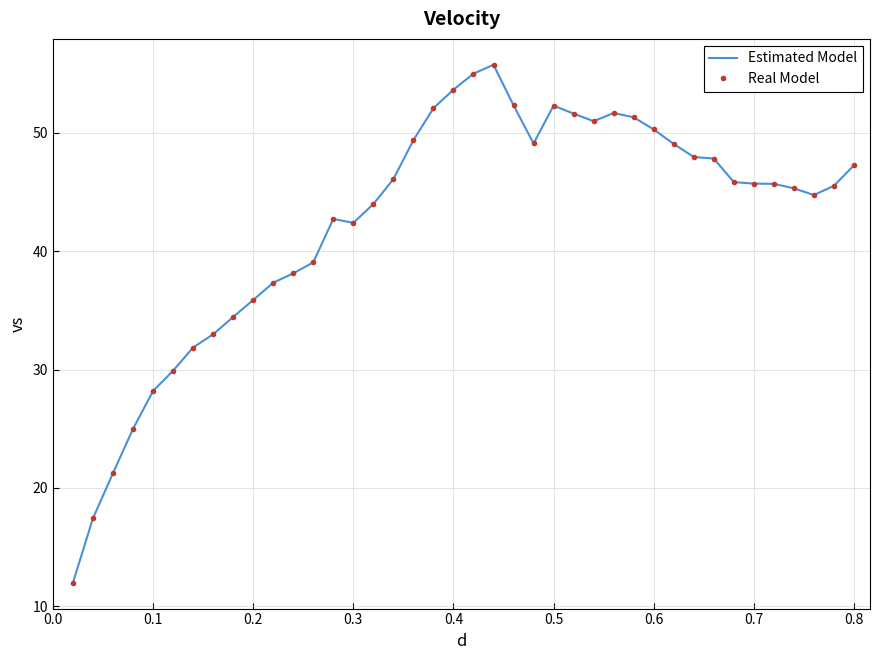

How many data points in Estimated Model are above 45?

23